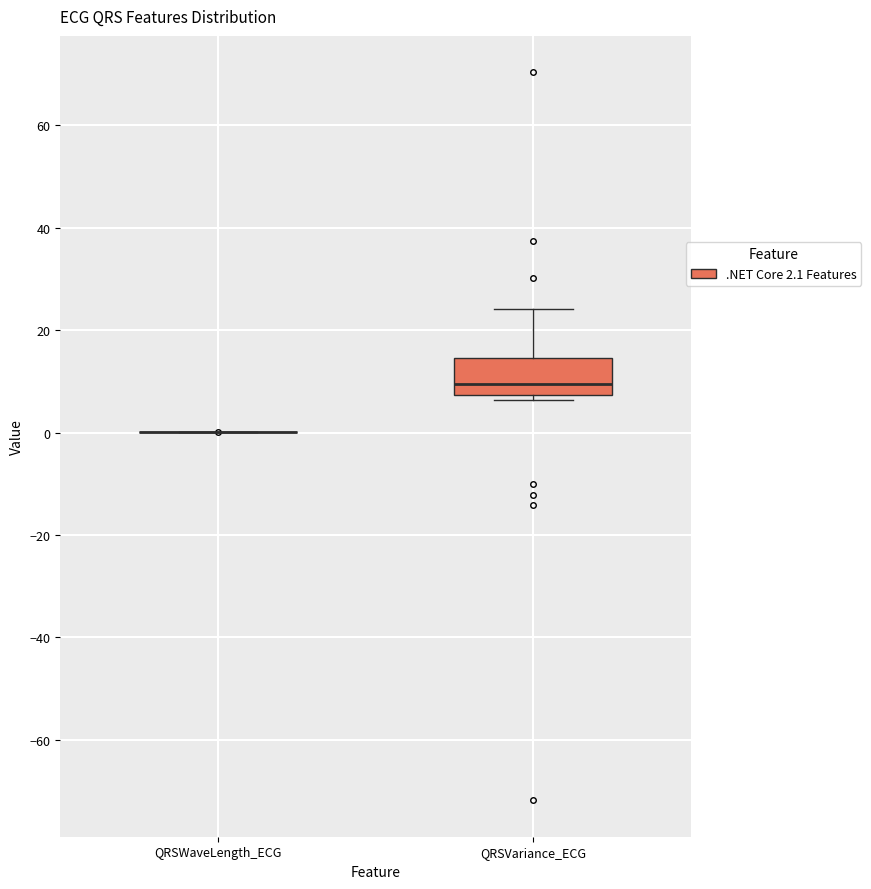

Reading left to right, transcribe this box plot: for each box, give where its median line is, the range the box spans, and where its two whiskers end, as read against the y-axis. The values are not printed on the chart, so give them approximately, as read against the axis.

QRSWaveLength_ECG: box collapsed to a line at 0, whiskers 0 to 0
QRSVariance_ECG: median 10, box 8 to 14, whiskers 6 to 24